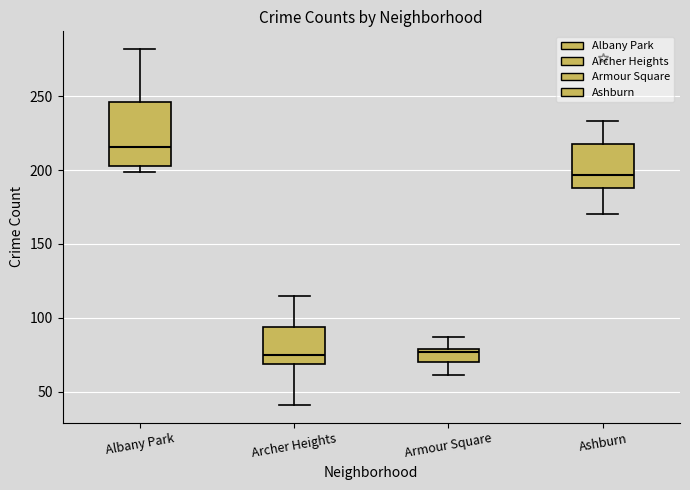

Which box is the tallest, from its lower edge to its upper edge?

Albany Park